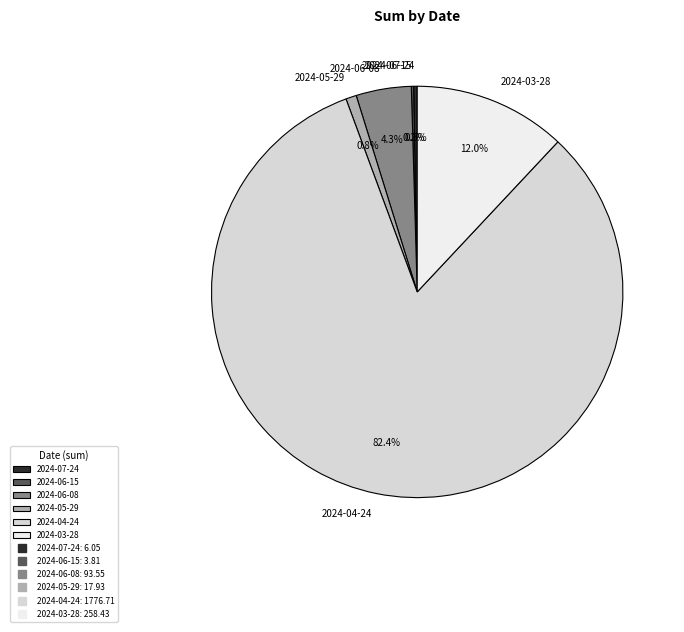

Which has a higher value, 2024-05-29 or 2024-07-24?

2024-05-29